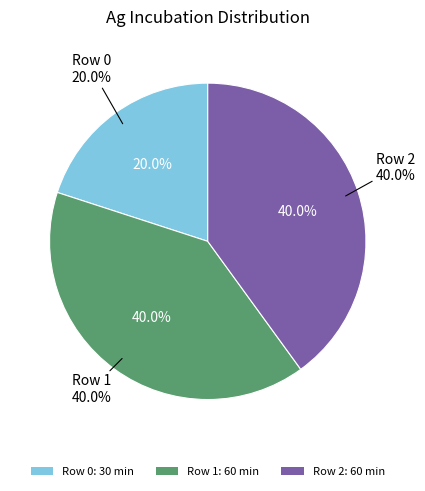

What is the smallest slice in the pie chart?

Row 0